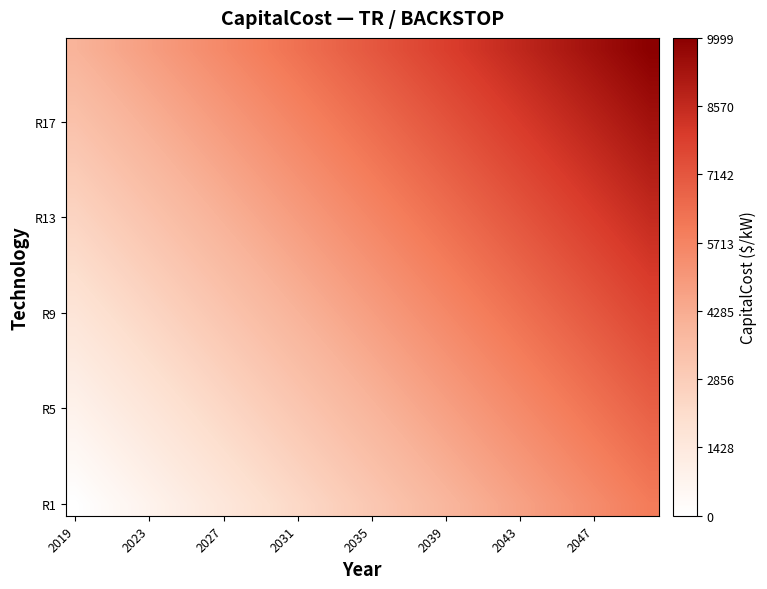

Which category has the lowest value across all series?

2019